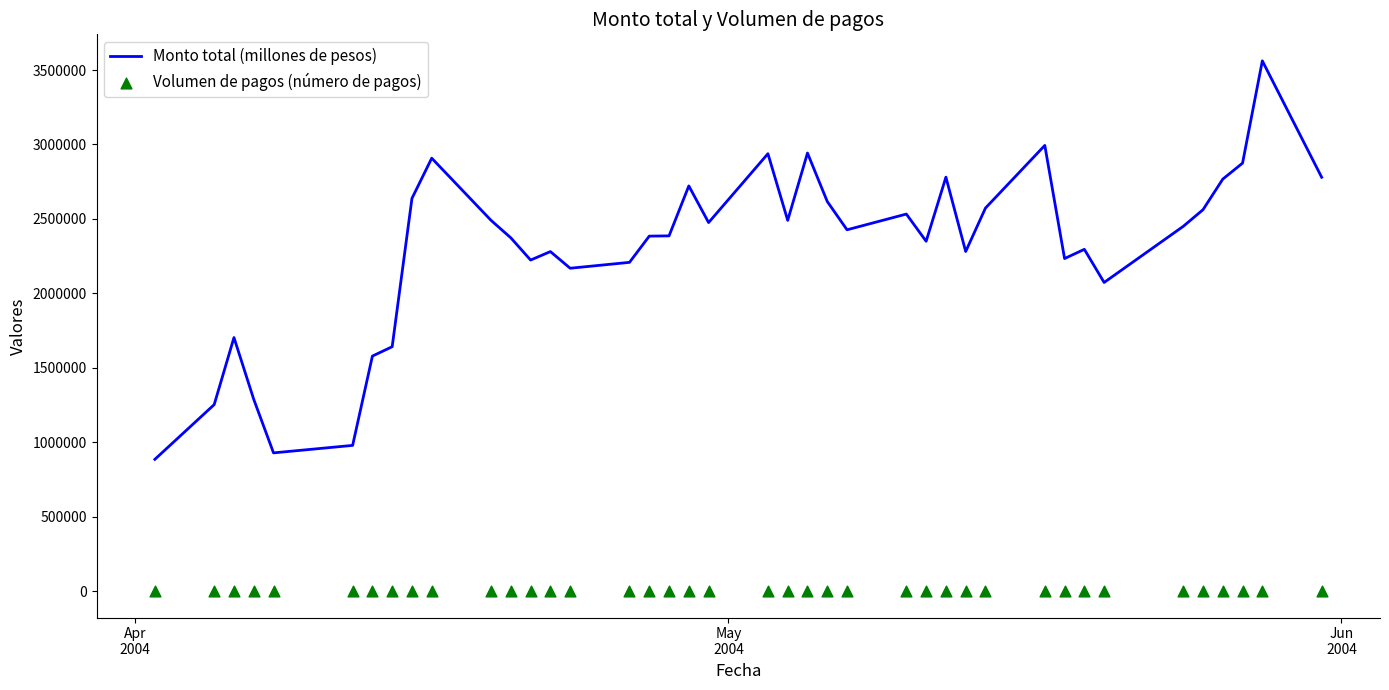

Which series reaches the maximum Y coordinate?

Monto total (millones de pesos)